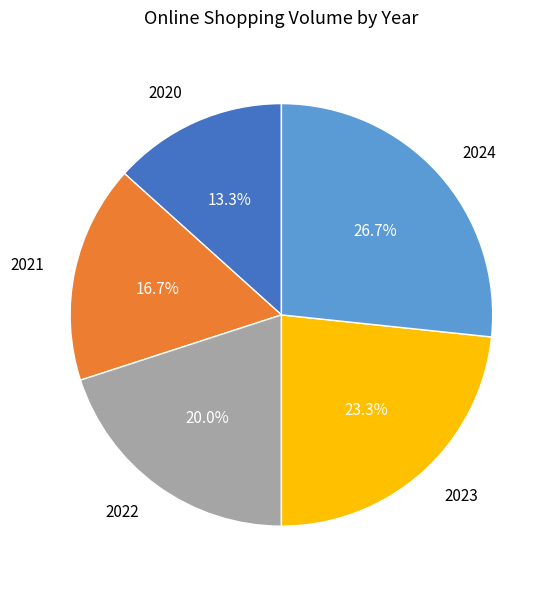

Is 2023 the majority of the pie?

No